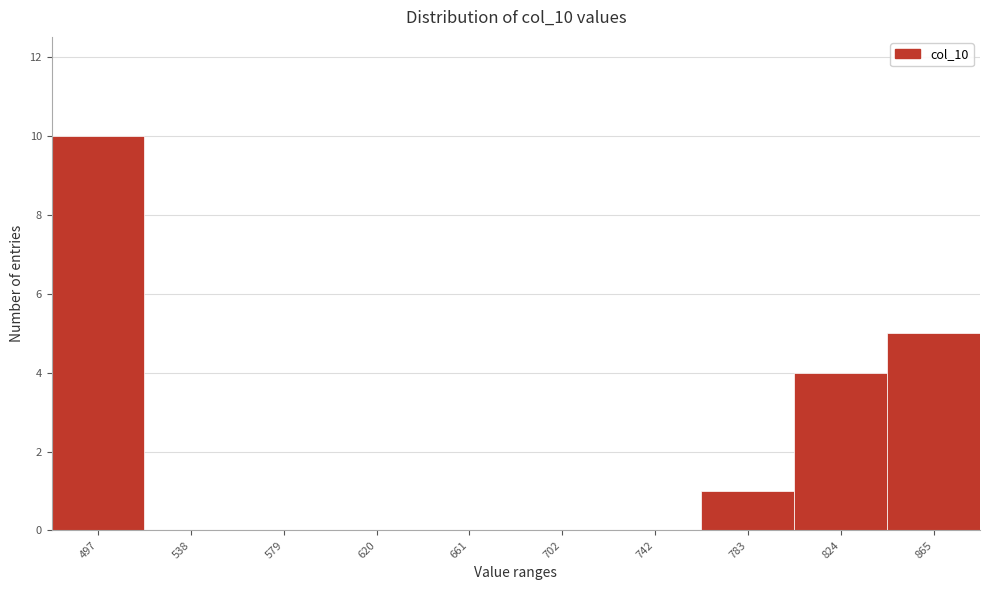

Reading left to right, what are all the values shown in this chart?

497=10	538=0	579=0	620=0	661=0	702=0	742=0	783=1	824=4	865=5